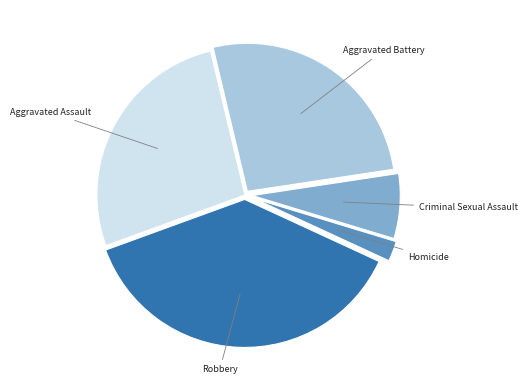

Does any single category account for the majority?

No